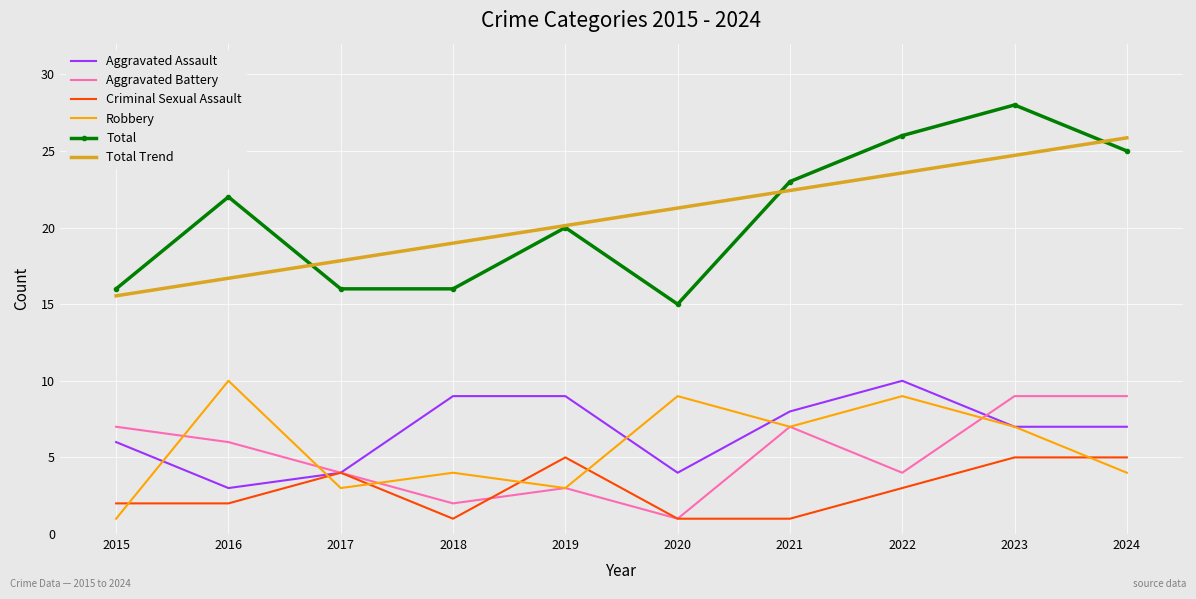

At which label does Aggravated Assault first exceed 7?

2018